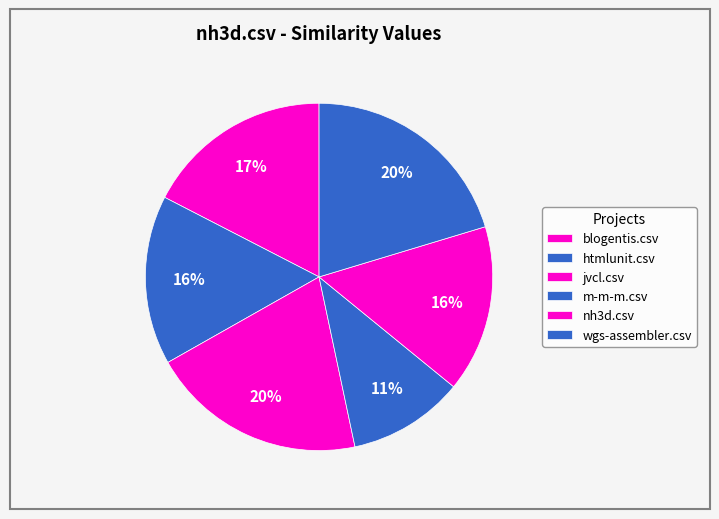

What percentage is the htmlunit.csv slice, to the nearest percent?

16%